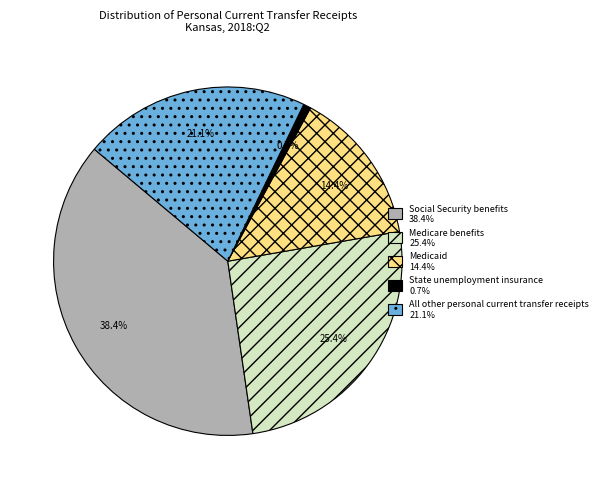

To the nearest percent, what is the combined percentage of Medicaid and Social Security benefits?

53%